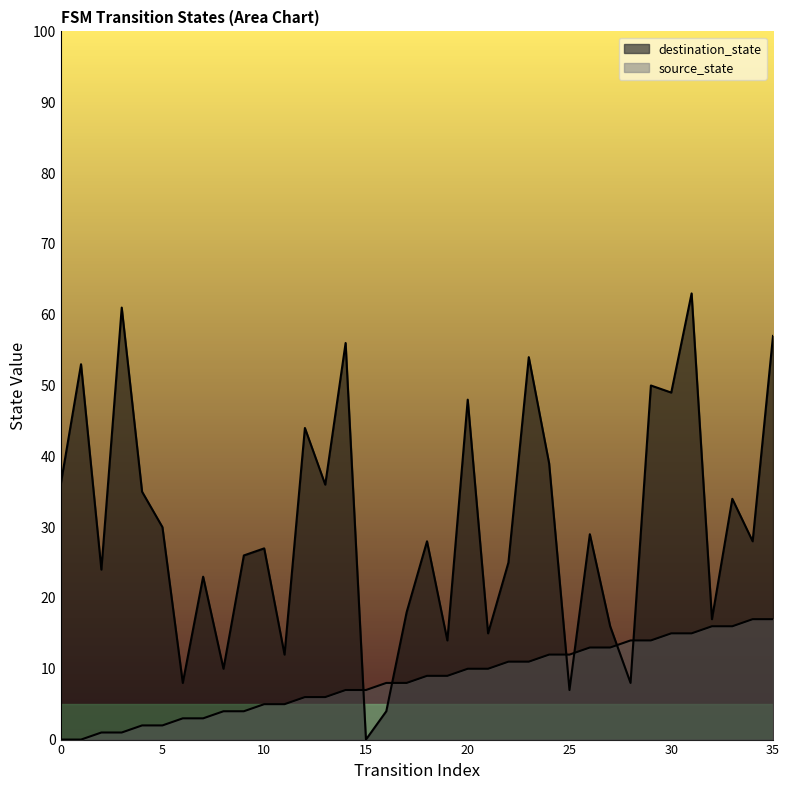

The value of source_state at 3 is 2. True or false?

False